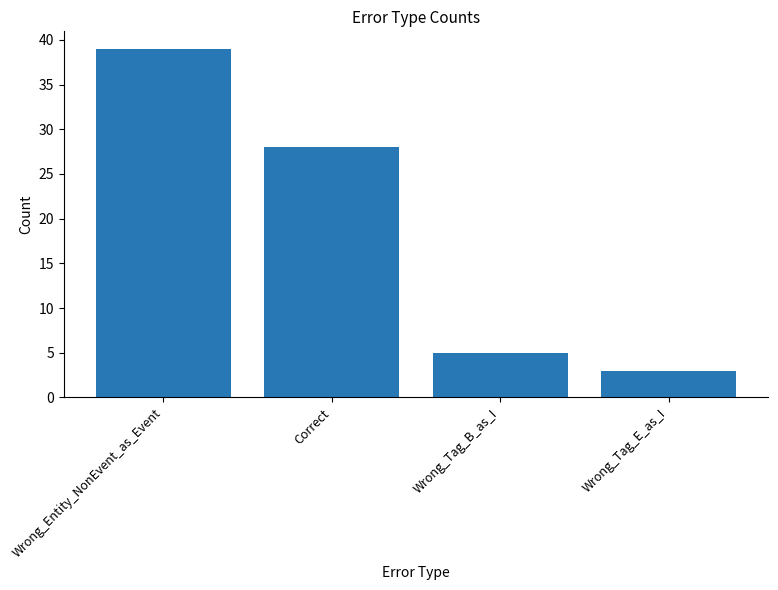

Reading left to right, transcribe all the data shown in this chart.

Wrong_Entity_NonEvent_as_Event=39	Correct=28	Wrong_Tag_B_as_I=5	Wrong_Tag_E_as_I=3